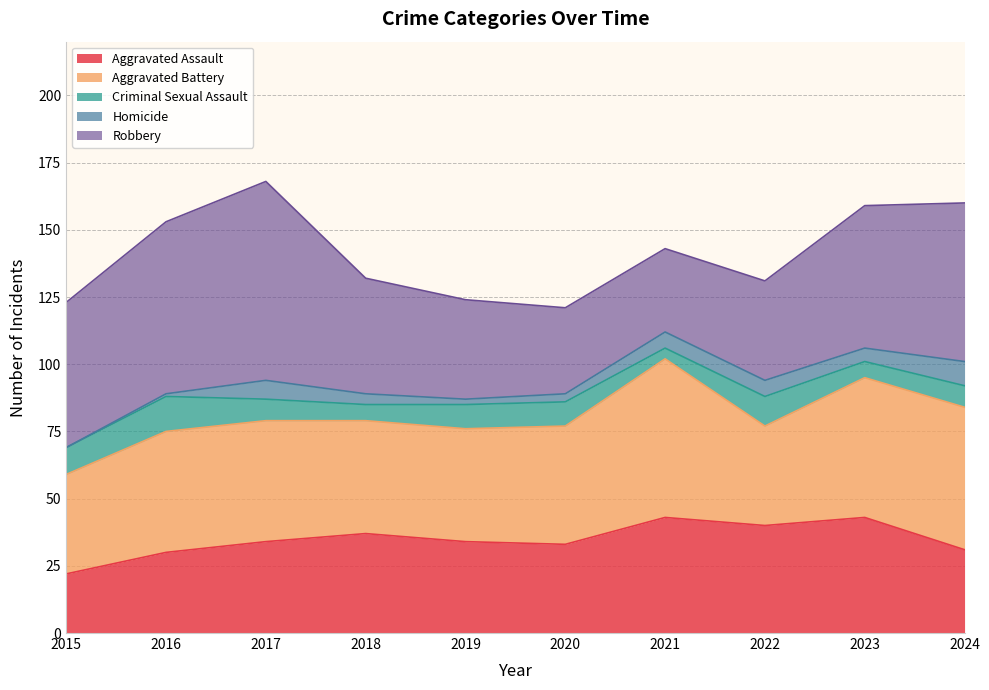

Does the chart display data point markers on the line(s)?

No